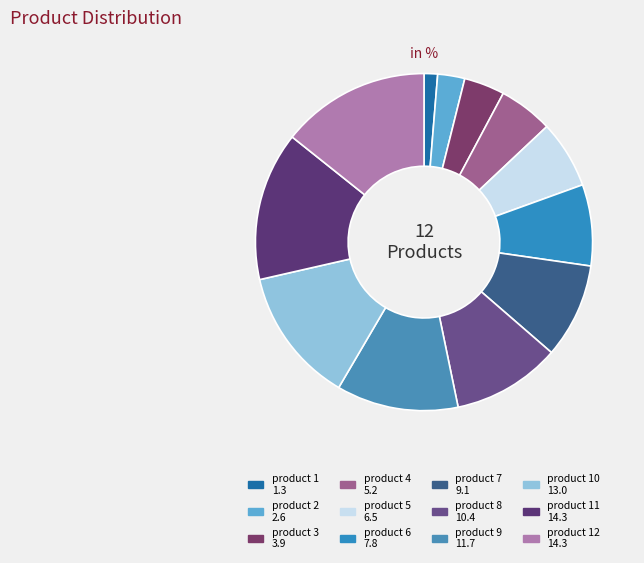

How many slices are in this pie chart?

12